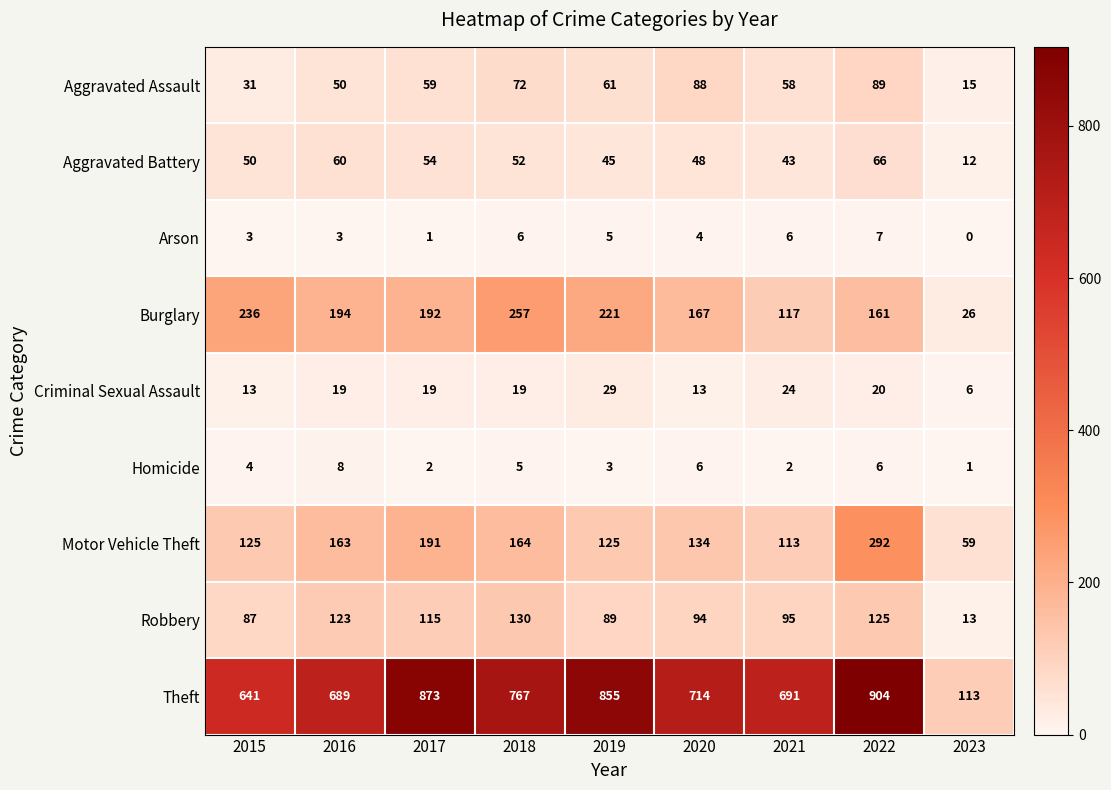

The Criminal Sexual Assault series shows 17 at 2015. True or false?

False